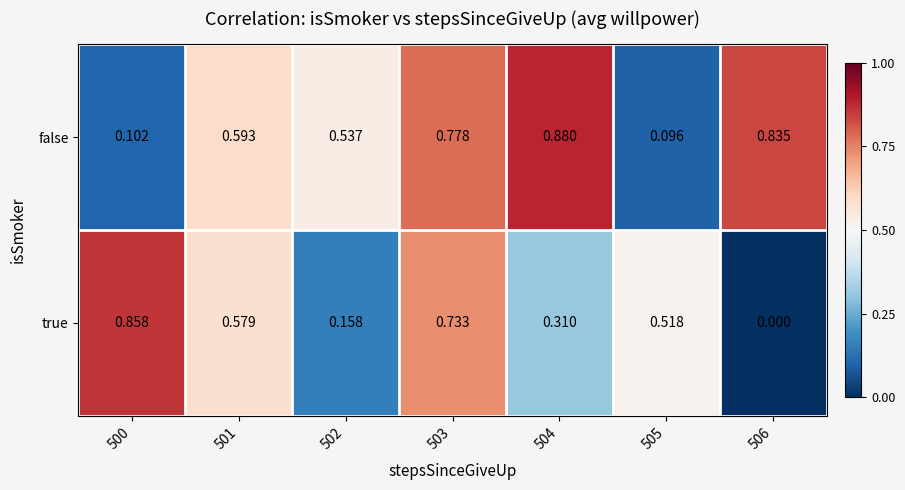

Is the value of false at 505 greater than the value of true at 502?

No